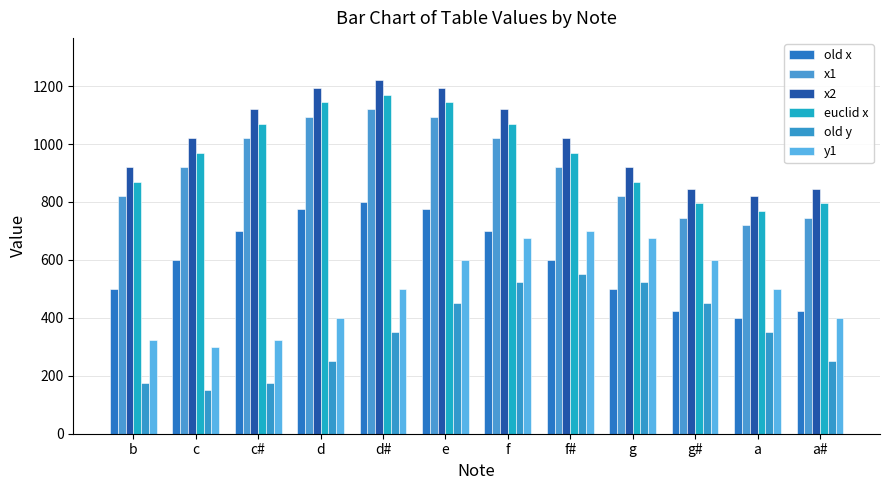

What is the total value across all series at d?

4860